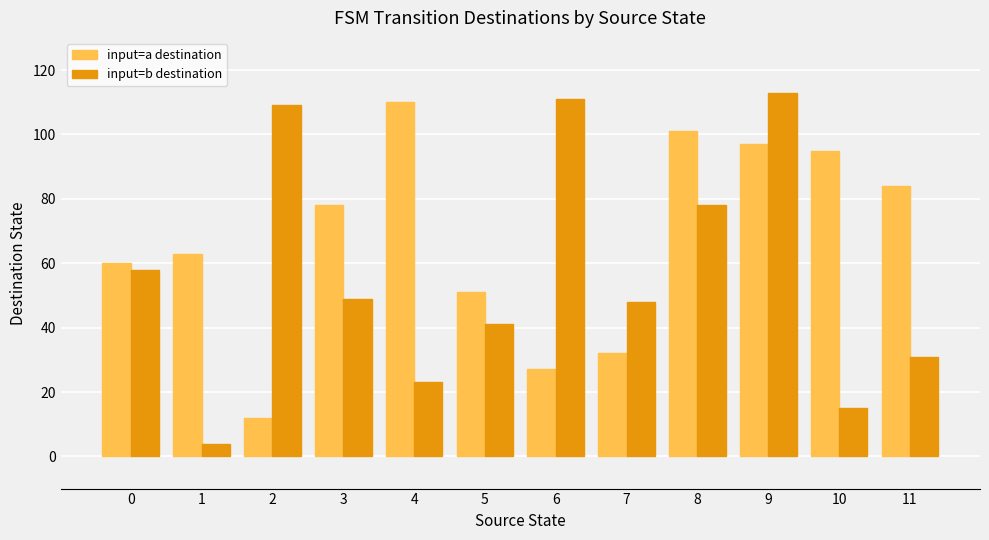

Reading left to right, list all the values displayed in this chart.

input=a destination: 0=60	1=63	2=12	3=78	4=110	5=51	6=27	7=32	8=101	9=97	10=95	11=84
input=b destination: 0=58	1=4	2=109	3=49	4=23	5=41	6=111	7=48	8=78	9=113	10=15	11=31